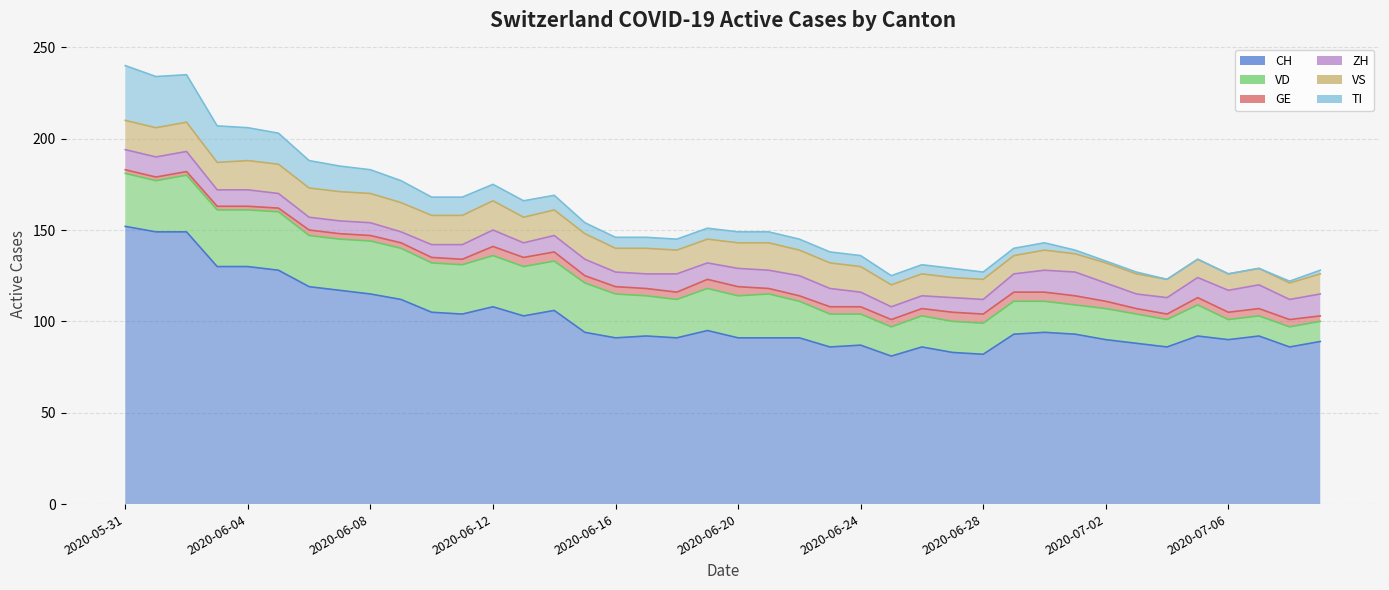

Reading right to left, extract all data points from this chart.

CH: 89	86	92	90	92	86	88	90	93	94	93	82	83	86	81	87	86	91	91	91	95	91	92	91	94	106	103	108	104	105	112	115	117	119	128	130	130	149	149	152
VD: 11	11	11	11	17	15	16	17	16	17	18	17	17	17	16	17	18	20	24	23	23	21	22	24	27	27	27	28	27	27	28	29	28	28	32	31	31	31	28	29
GE: 3	4	4	4	4	3	3	4	5	5	5	5	5	4	4	4	4	3	3	5	5	4	4	4	4	5	5	5	3	3	3	3	3	3	2	2	2	2	2	2
ZH: 12	11	13	12	11	9	8	10	13	12	10	8	8	7	7	8	10	11	10	10	9	10	8	8	9	9	8	9	8	7	6	7	7	7	8	9	9	11	11	11
VS: 11	9	9	9	10	10	11	11	10	11	10	11	11	12	12	14	14	14	15	14	13	13	14	13	14	14	14	16	16	16	16	16	16	16	16	16	15	16	16	16
TI: 2	1	0	0	0	0	1	1	2	4	4	4	5	5	5	6	6	6	6	6	6	6	6	6	6	8	9	9	10	10	12	13	14	15	17	18	20	26	28	30